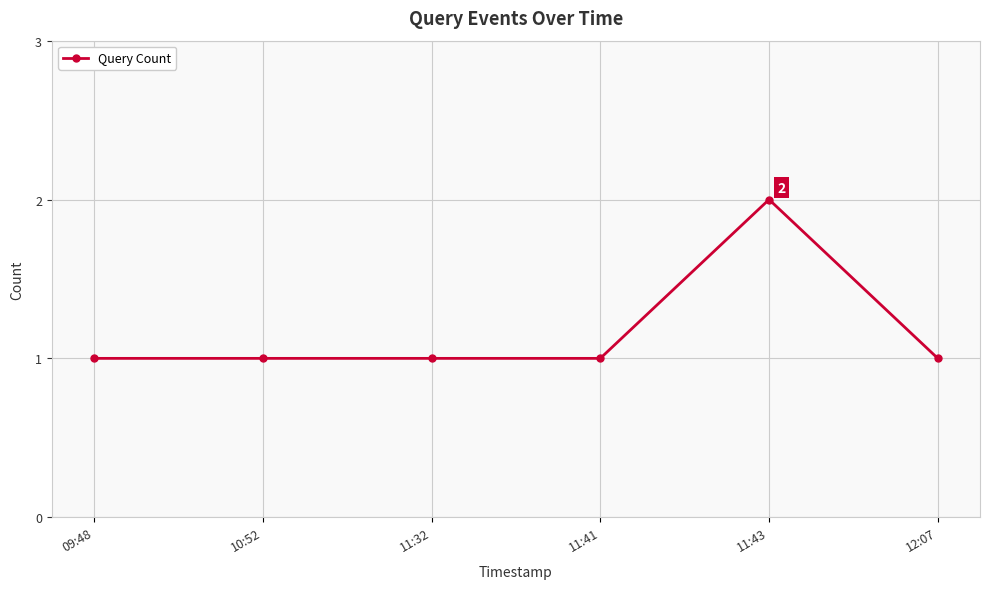

What is the sum of all values?

7